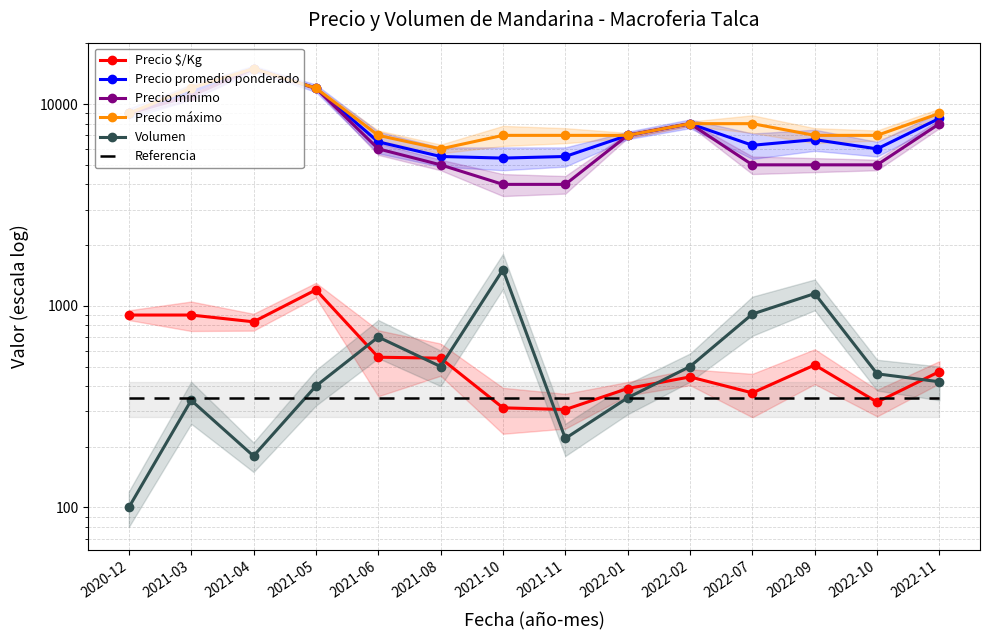

How many interior local peaks does the Precio mínimo series have?

2